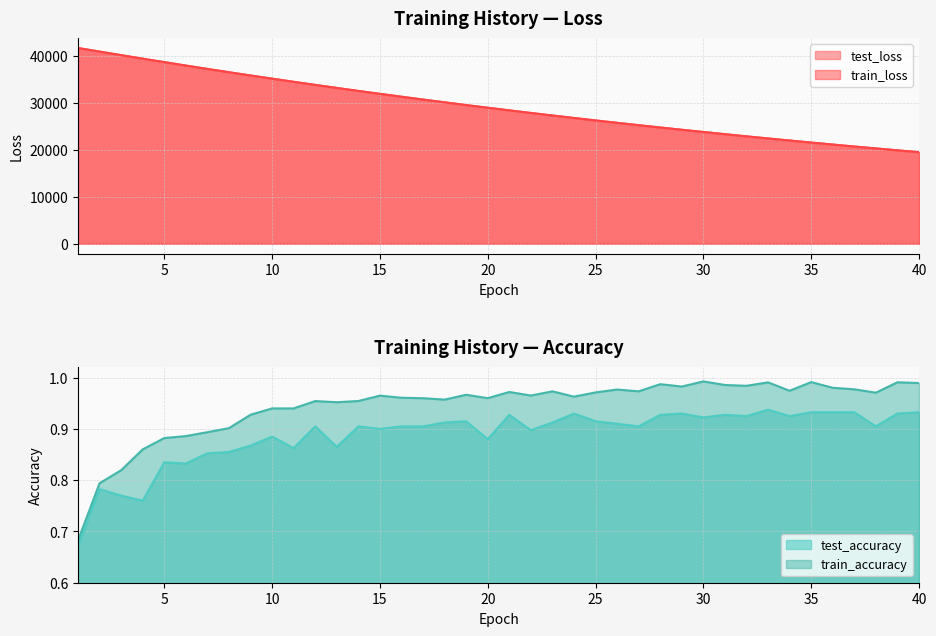

Is it true that test_loss equals 10165.7 at 2?

False